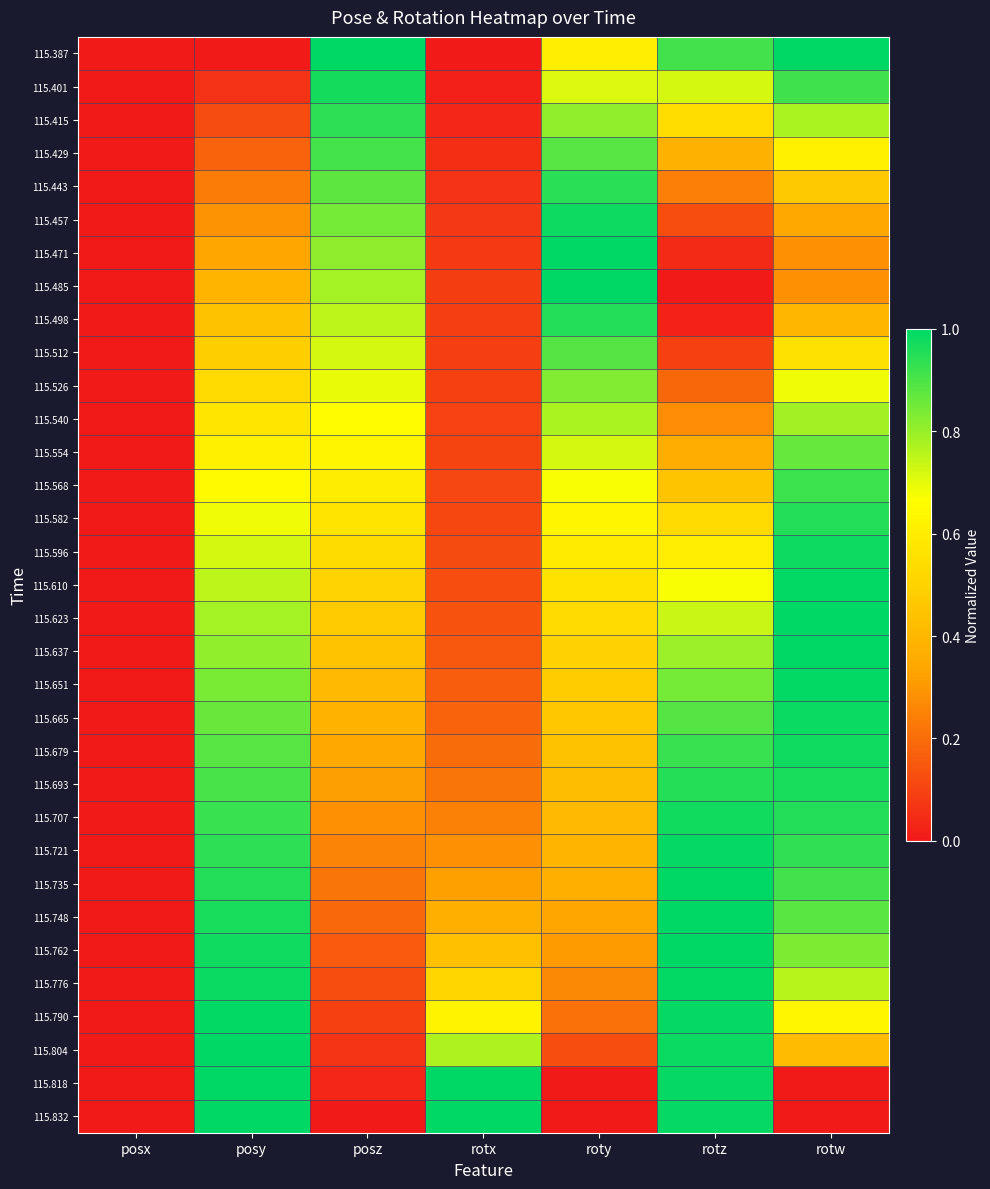

What is the spread (max minus min) of values at posz?

1.0